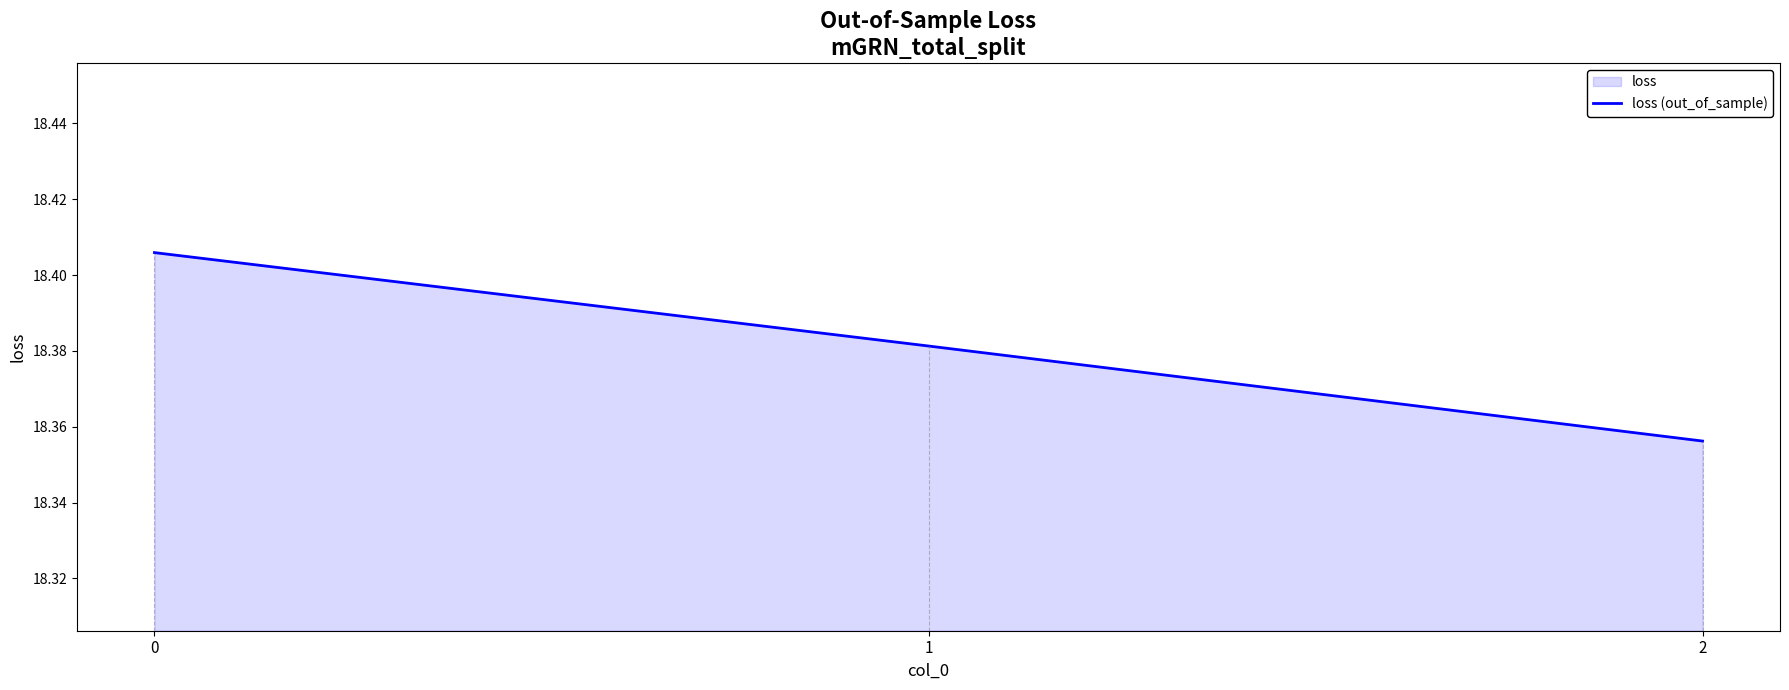

Does the chart have visible grid lines?

No